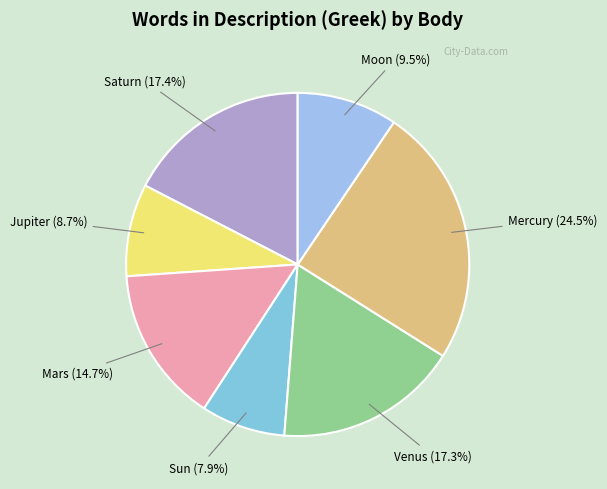

How many segments does this pie chart have?

7